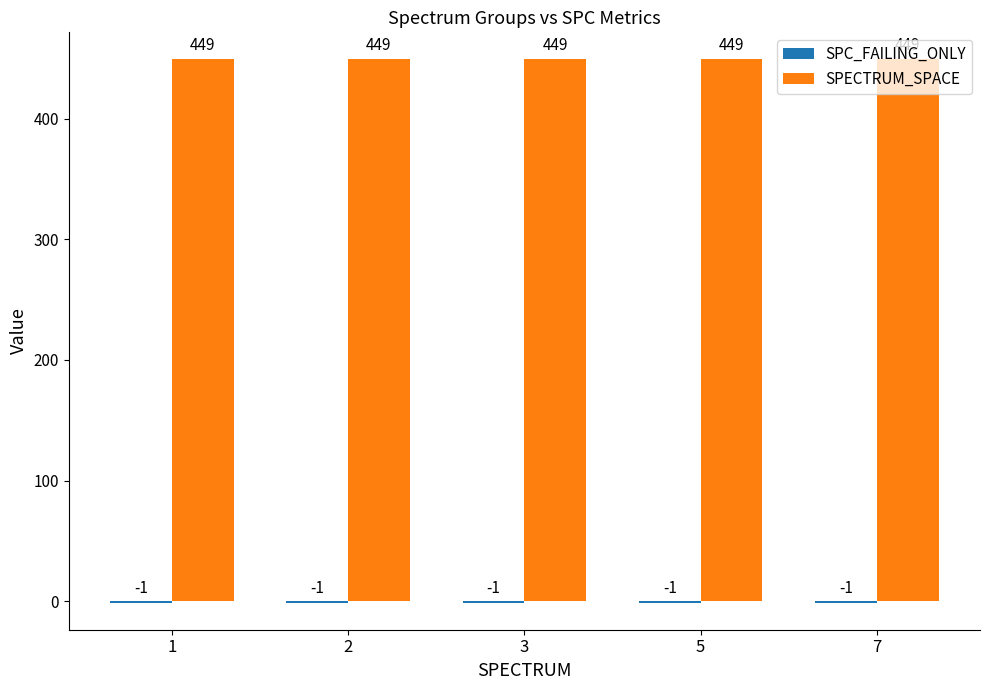

Read the SPECTRUM_SPACE value at 7.

449